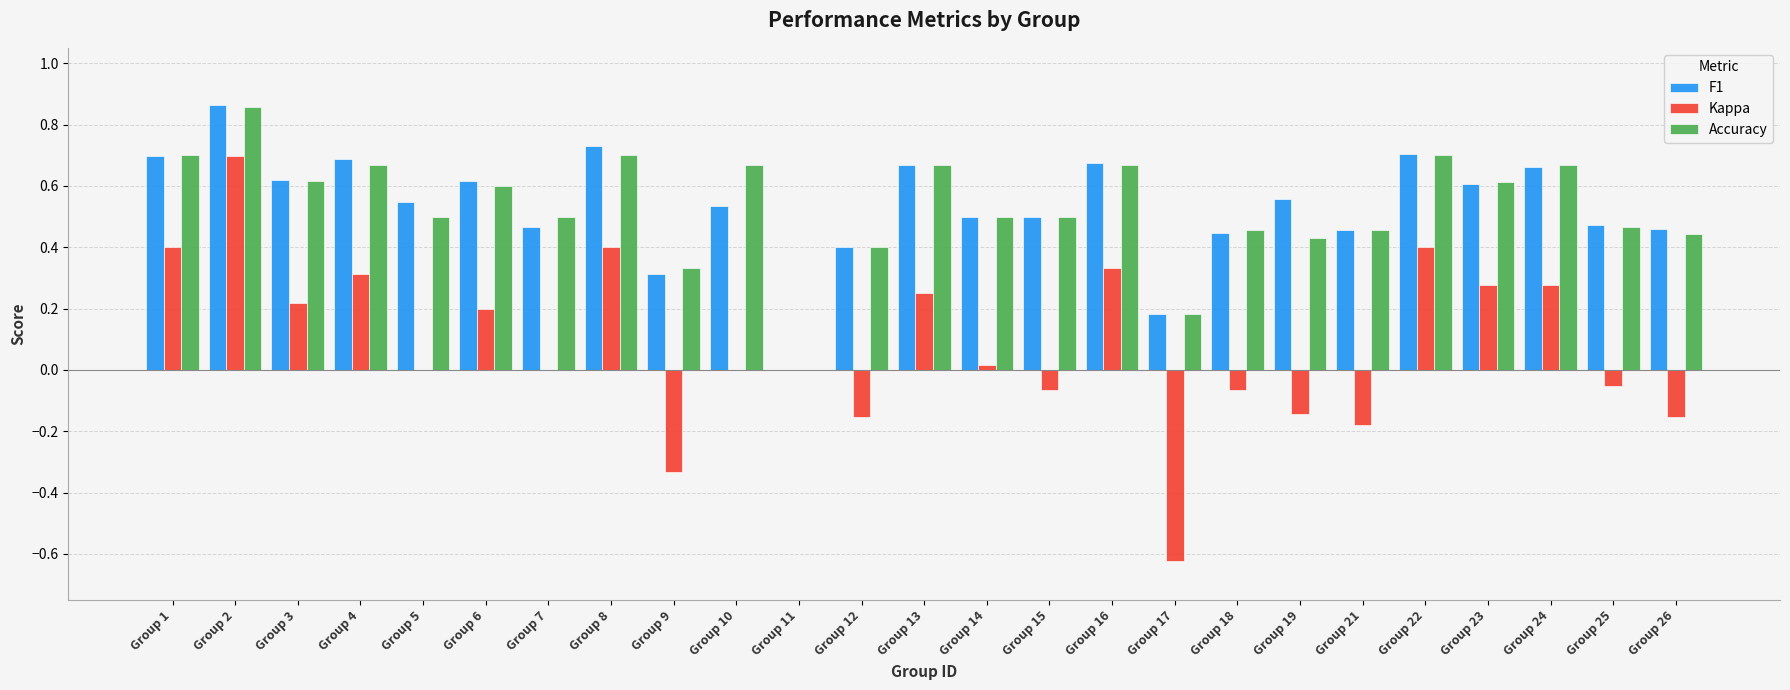

Are the bars grouped side by side (vs. stacked)?

Yes